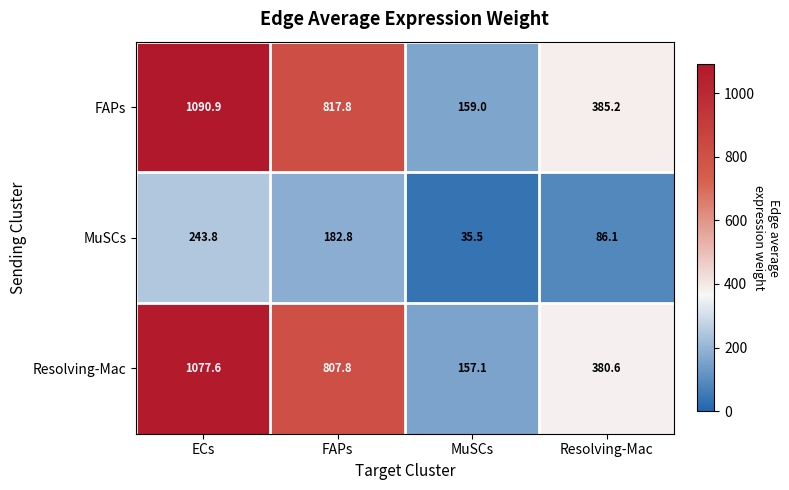

At which category is the sum across all series the highest?

ECs